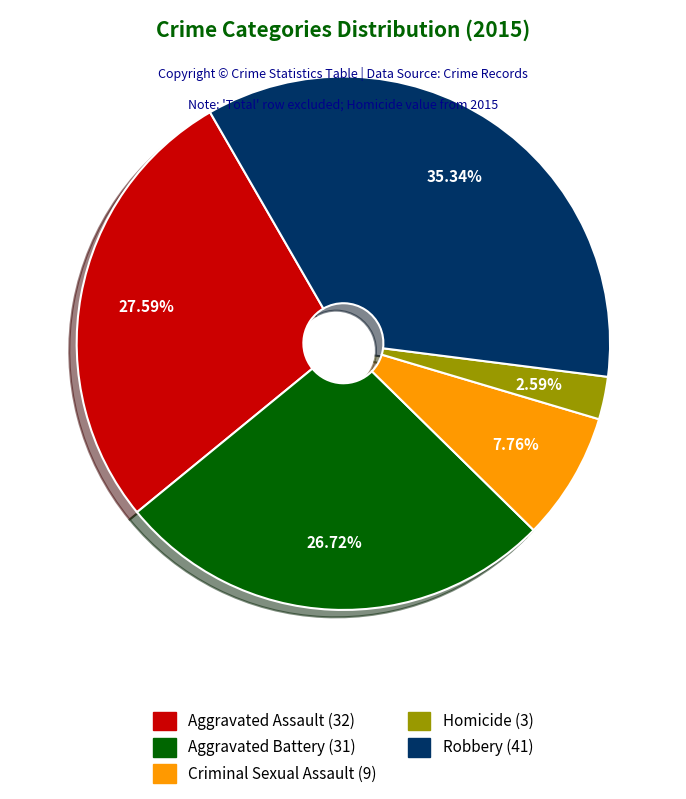

What is the smallest slice in the pie chart?

Homicide